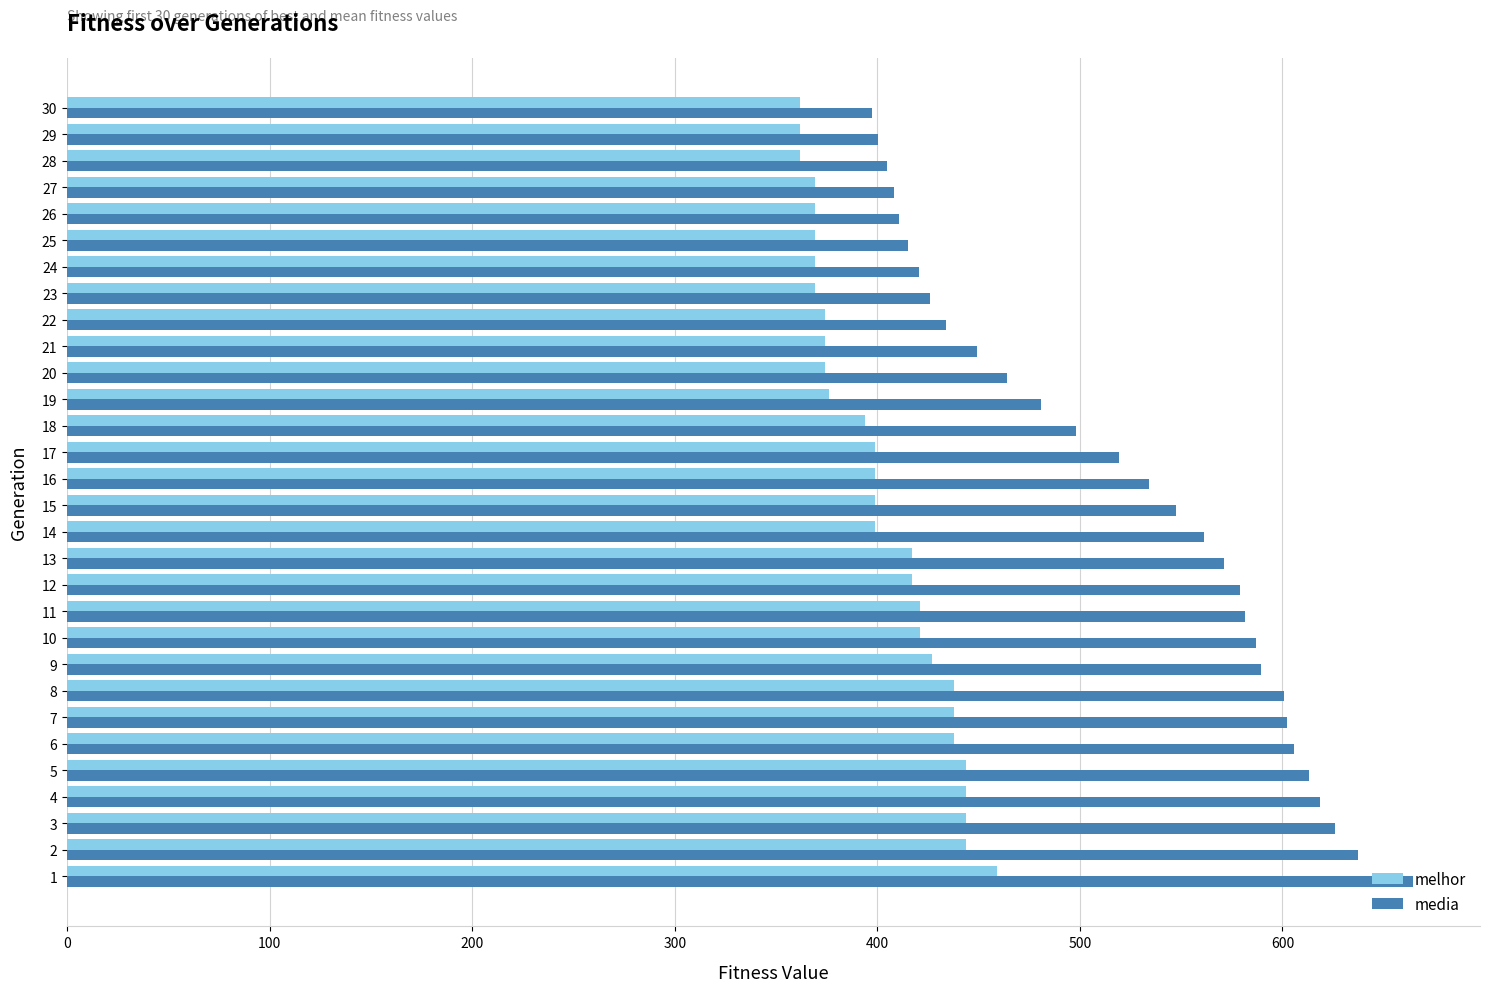

At 19, list the series in order from smallest to largest.

melhor, media